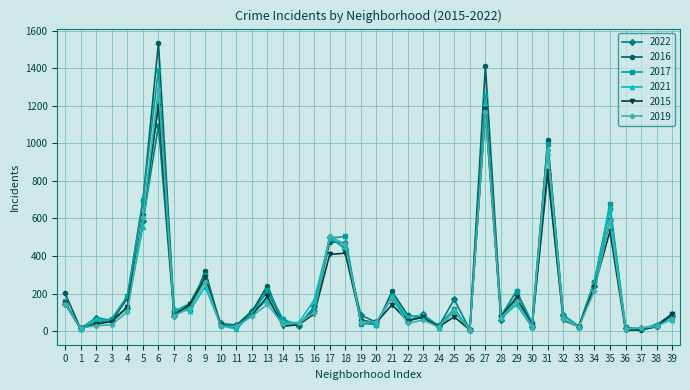

True or false: 2015 has more than 2 points higher than both neighbors.

True